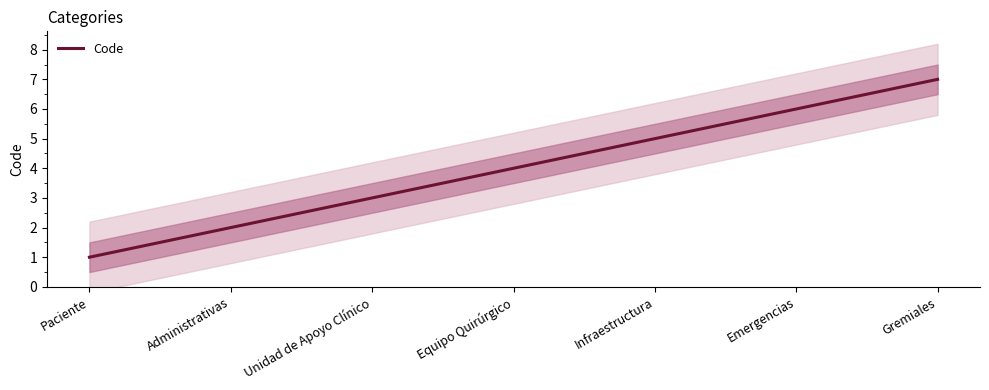

What is the label of the 7th point from the left?

Gremiales